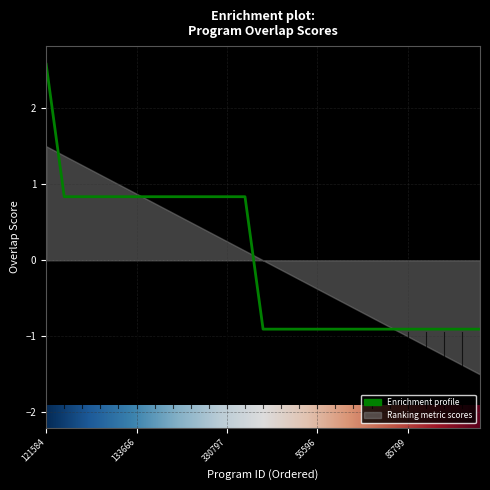

How many lines are shown in the chart?

1